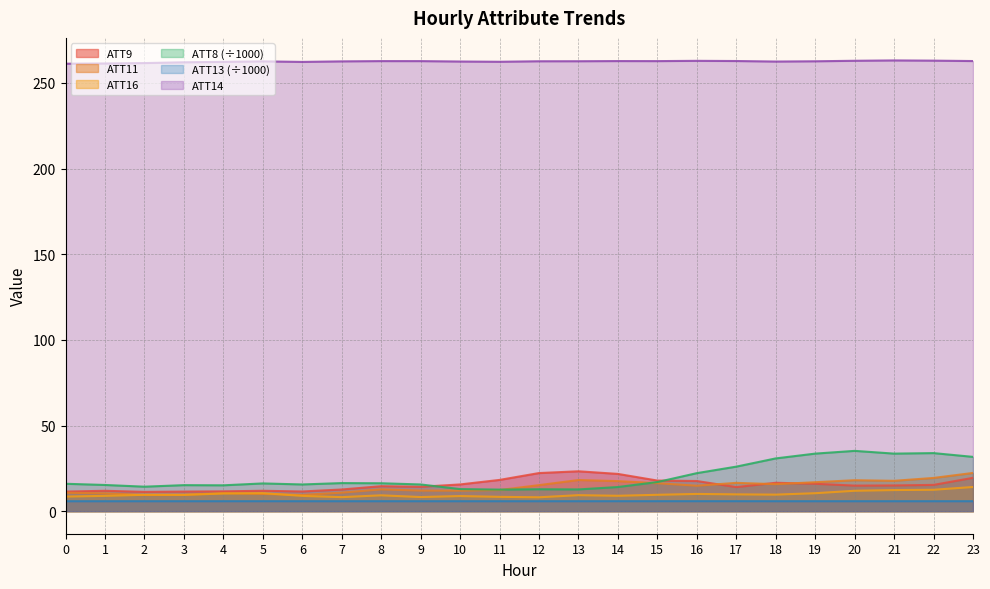

True or false: ATT14 has more than 0 interior local peaks.

True